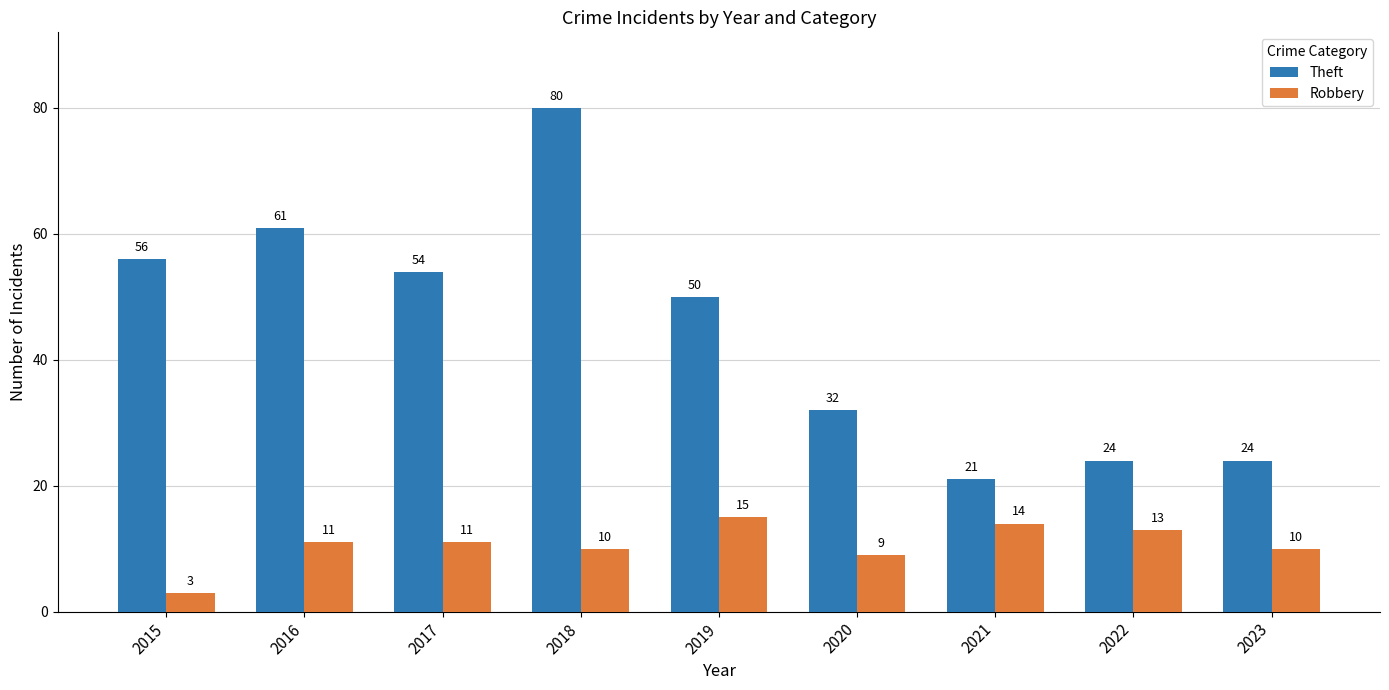

At which label is Theft closest to 50?

2019